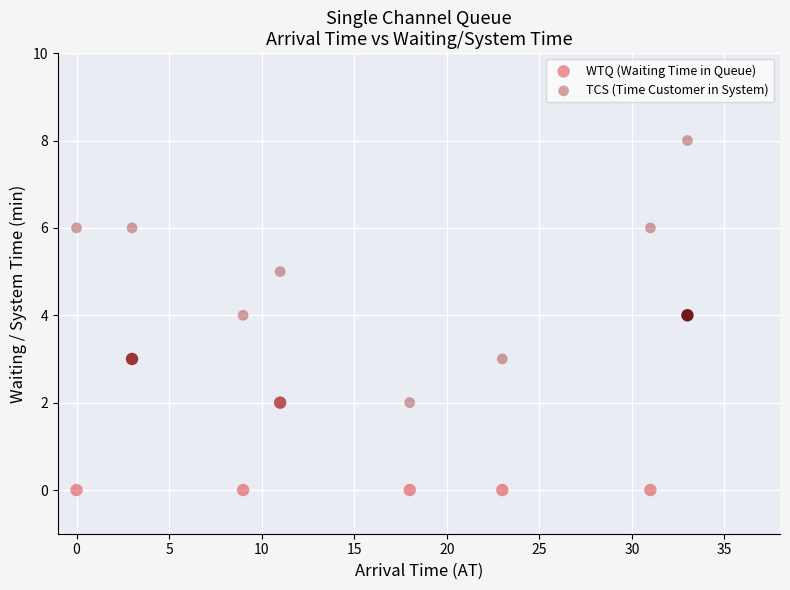

Which series contains the lowest Y value?

WTQ (Waiting Time in Queue)